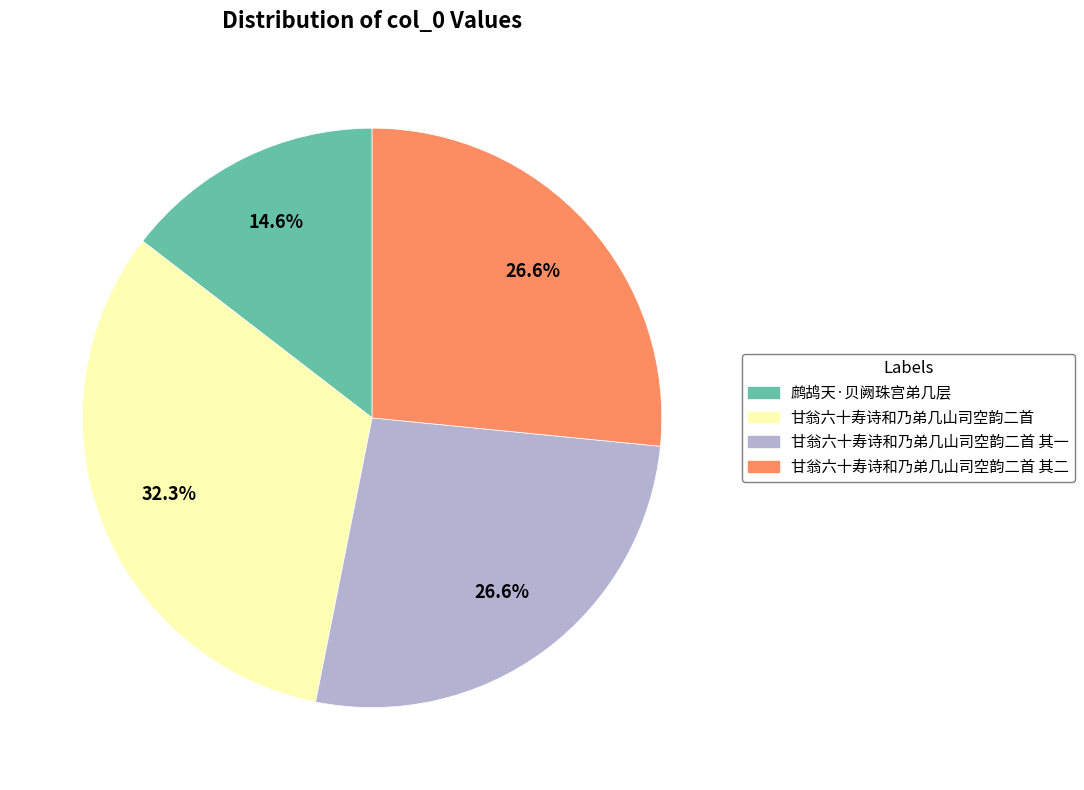

To the nearest percent, what is the difference between the 甘翁六十寿诗和乃弟几山司空韵二首 and 甘翁六十寿诗和乃弟几山司空韵二首 其一 slice percentages?

6%